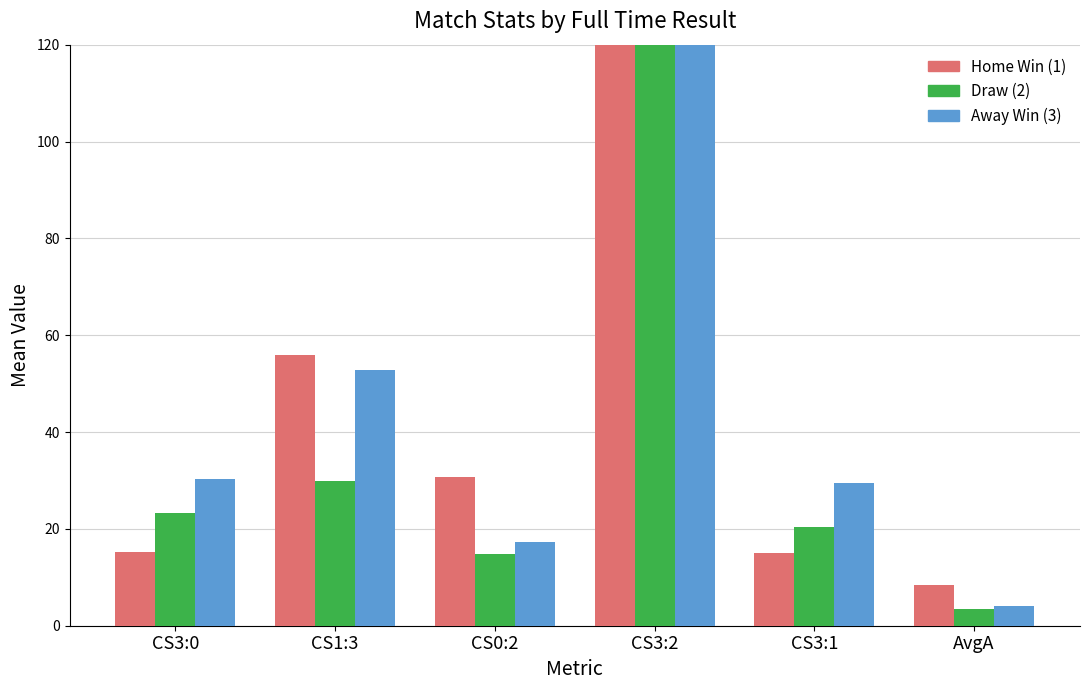

Rank the series at CS1:3 from lowest to highest value.

Draw (2), Away Win (3), Home Win (1)